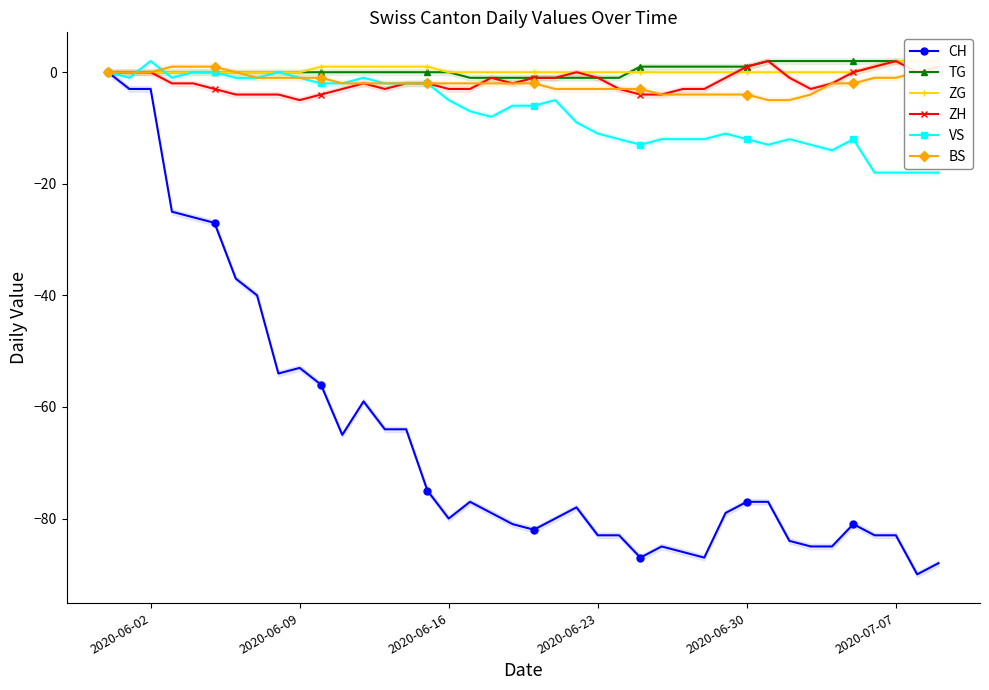

Does the chart have visible grid lines?

No